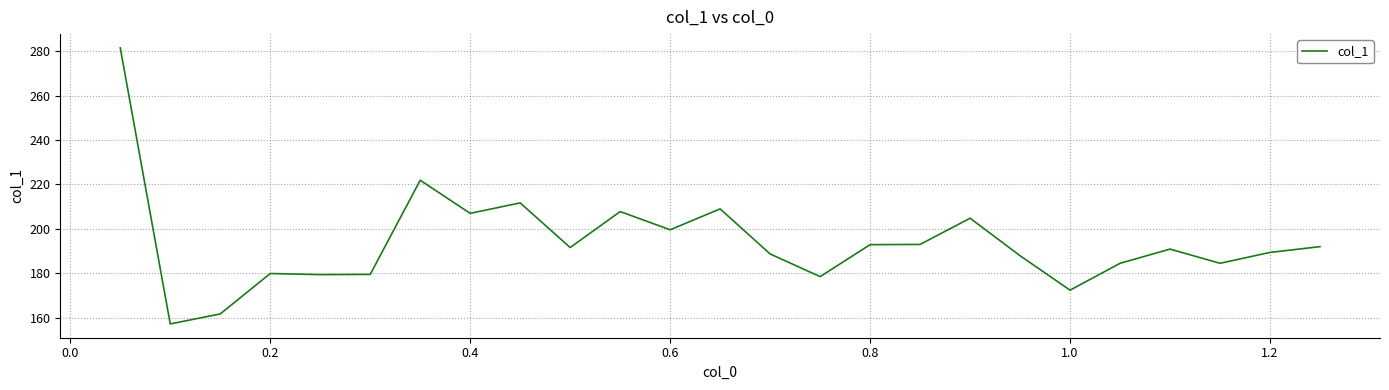

What is the maximum value shown in the chart?

281.5